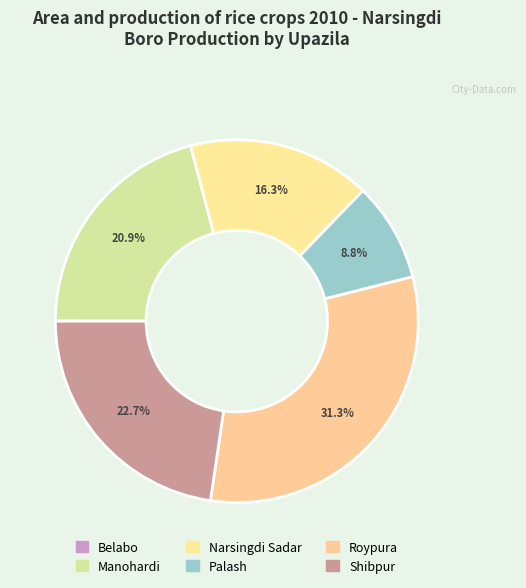

To the nearest percent, what portion does Palash represent?

9%